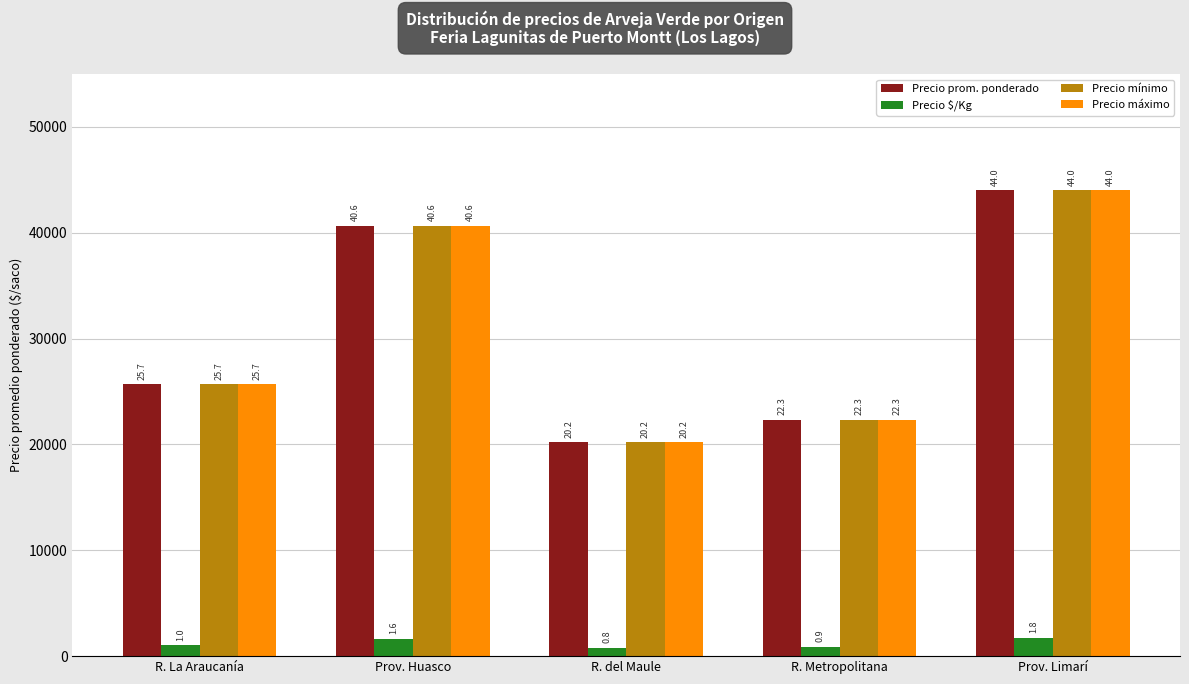

Between R. Metropolitana and R. La Araucanía, which is larger?

R. La Araucanía